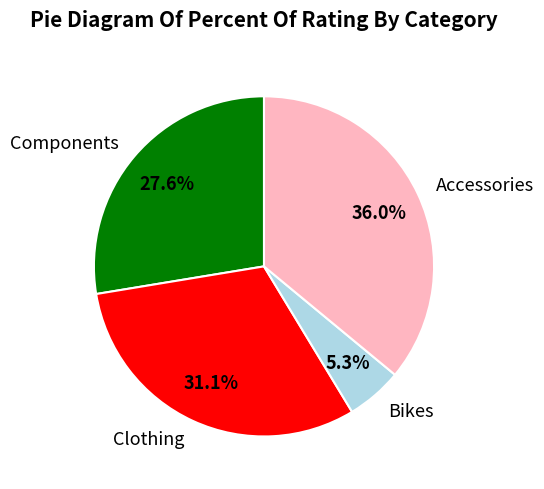

Does any single category account for the majority?

No